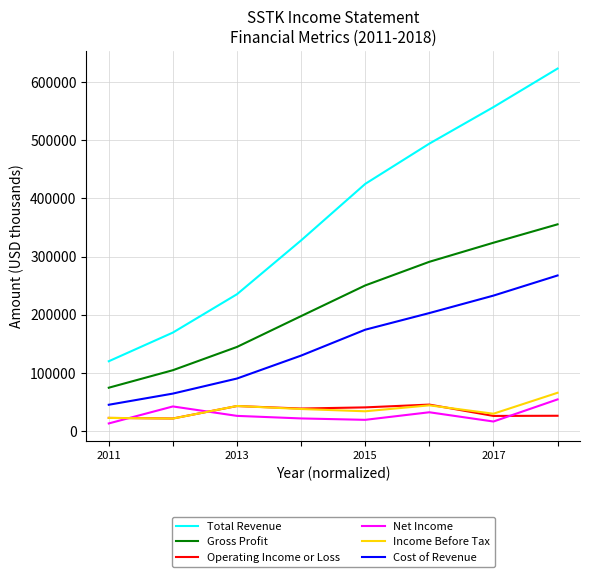

What is the maximum value for Gross Profit?

355600